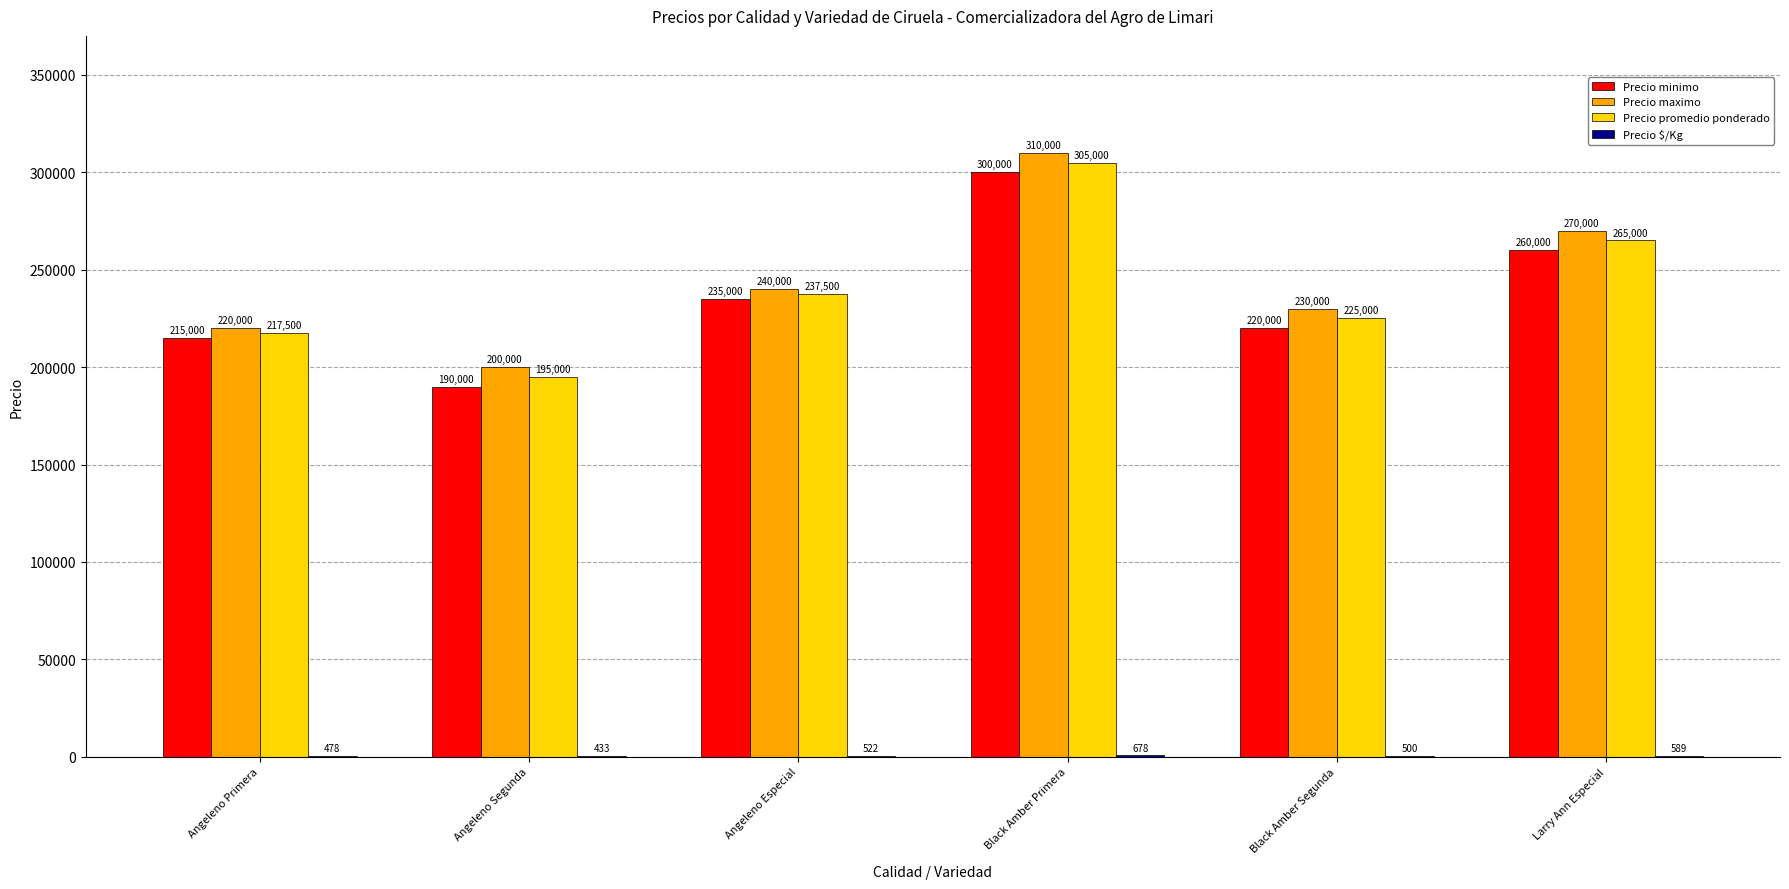

How many distinct data groups are displayed?

4